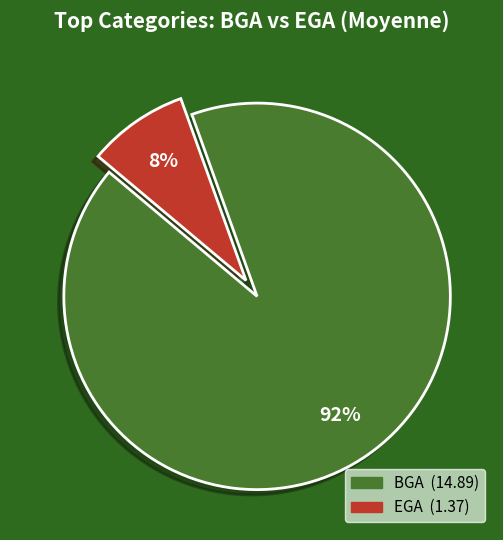

Does any single category account for the majority?

Yes